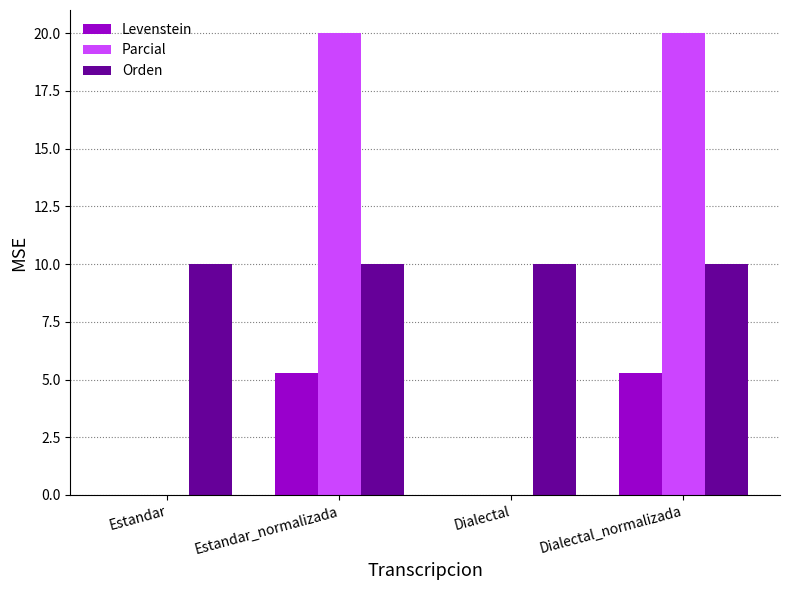

Is the value of Levenstein at Estandar_normalizada greater than the value of Orden at Dialectal_normalizada?

No